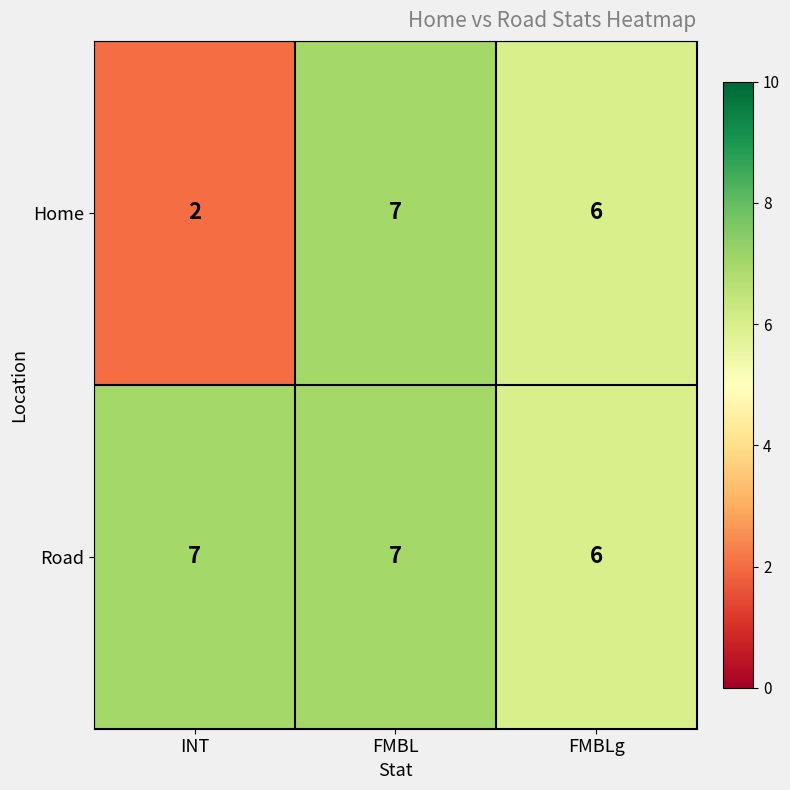

What is the lowest value of the Road series?

6